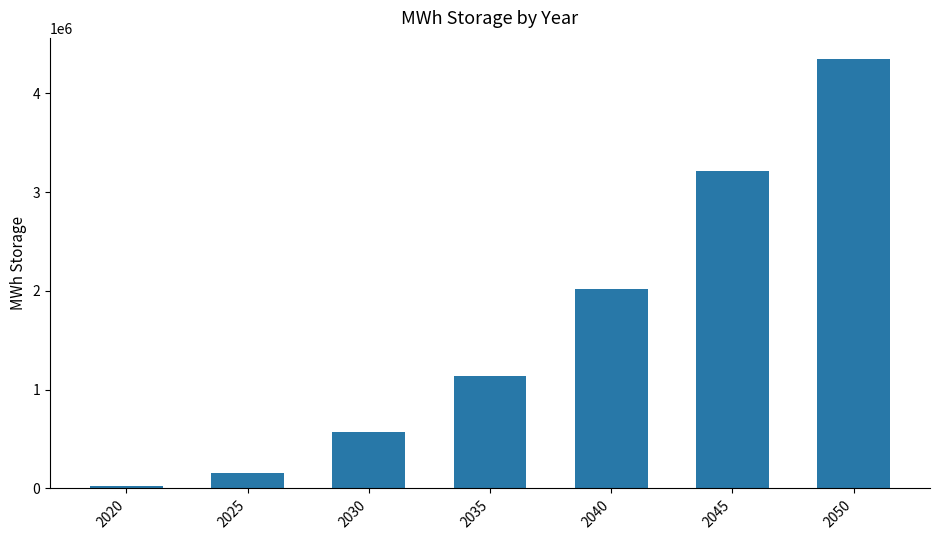

List the labels in order of value, smallest first.

2020, 2025, 2030, 2035, 2040, 2045, 2050